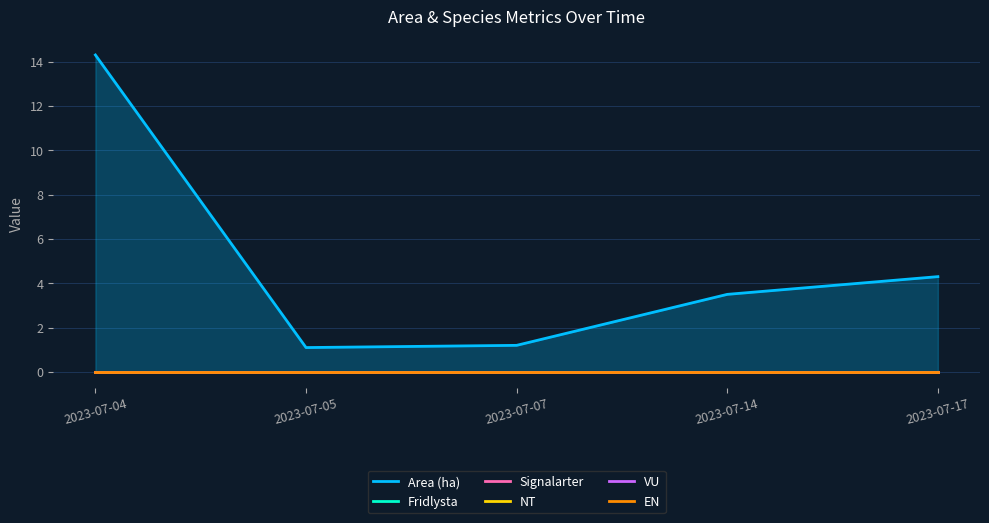

At 2023-07-17, list the series in order from smallest to largest.

Fridlysta, Signalarter, NT, VU, EN, Area (ha)